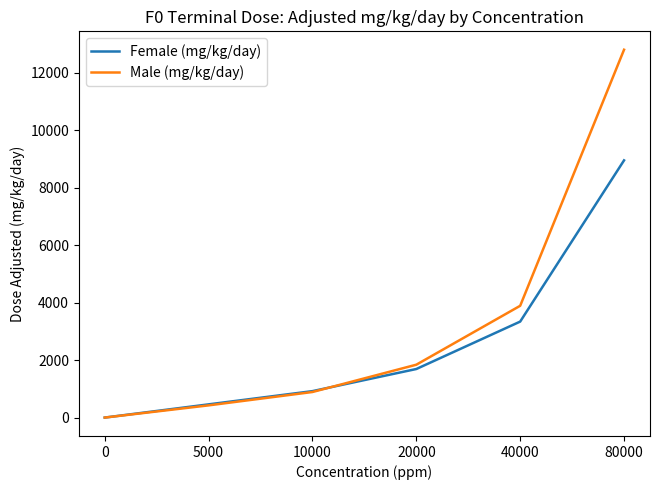

Which series has the largest total across all categories?

Male (mg/kg/day)